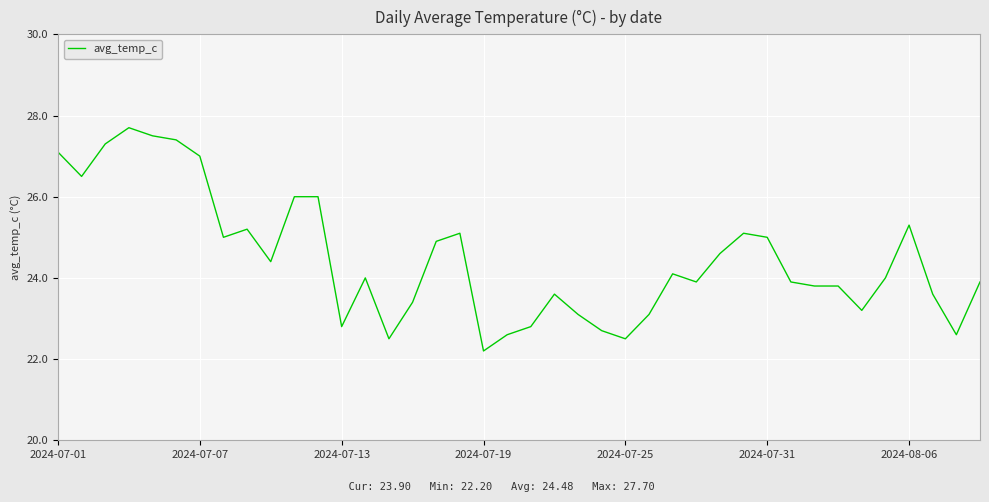

What is the greatest value displayed?

27.7